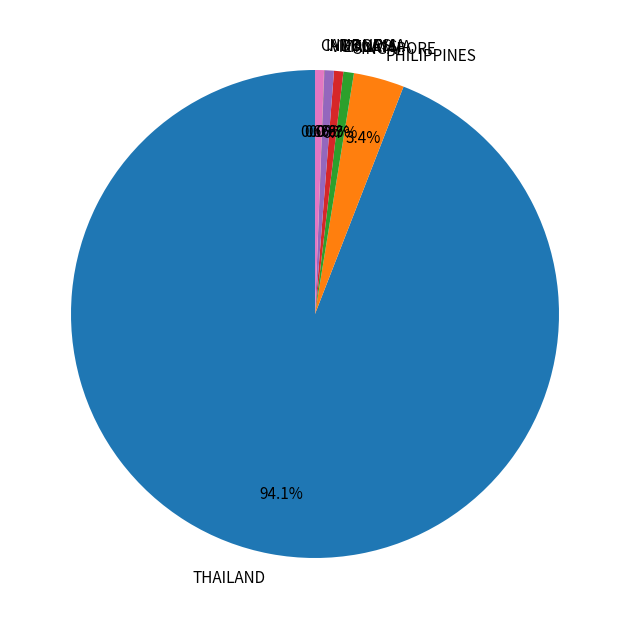

How much of the chart is everything except THAILAND?

5.9%